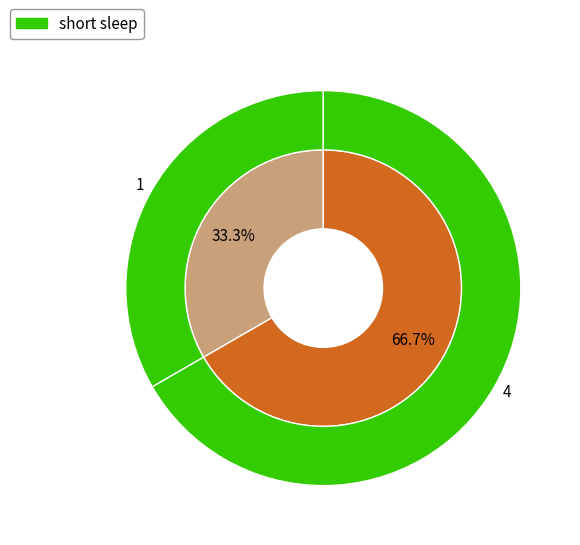

What is the smallest slice in the pie chart?

1